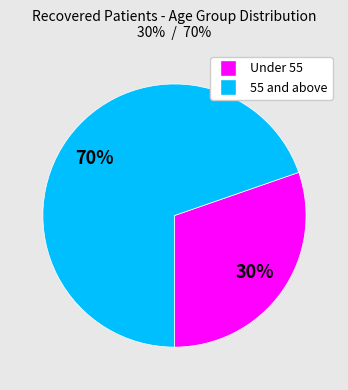

To the nearest percent, what is the average slice percentage?

50%